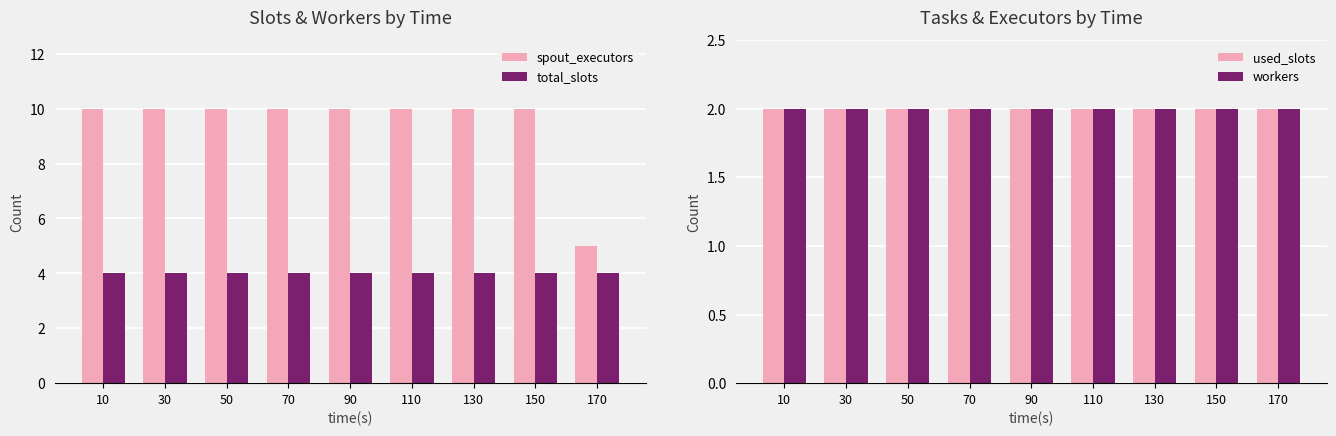

What value does the used_slots series have at 50?

2